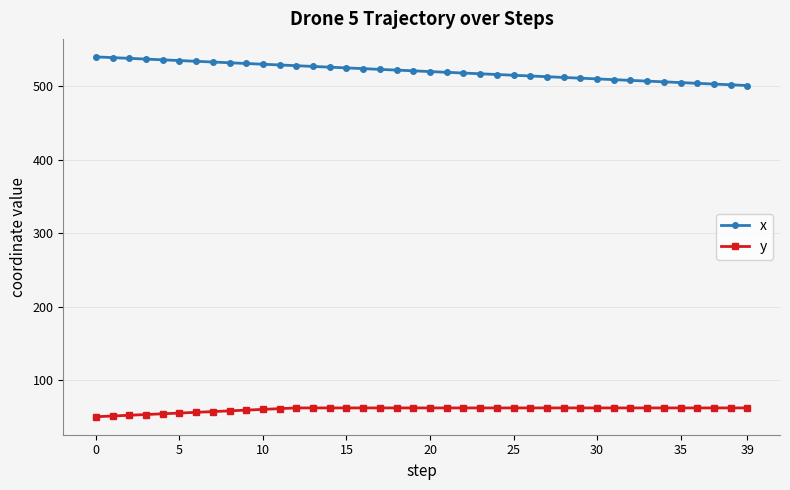

What is the difference between the maximum and minimum values in the y series?

12